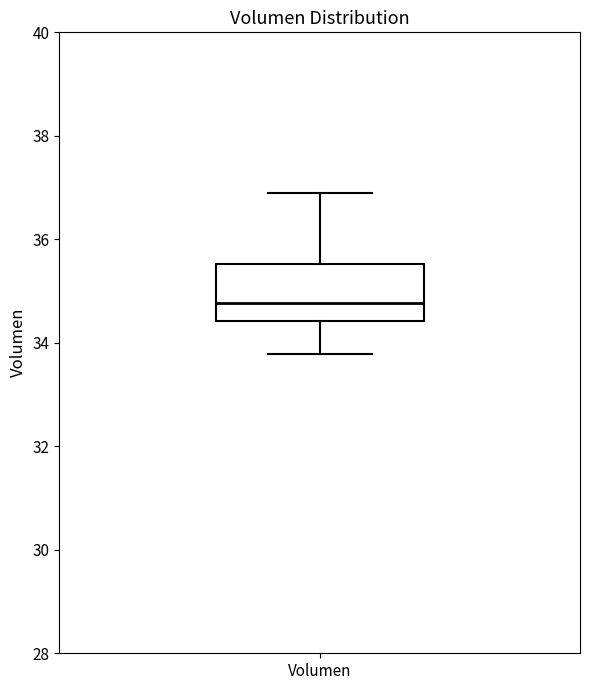

Read this box plot against the y-axis: the position of the median line, the range covered by the box, and the ends of both whiskers. The values are not printed on the chart, so give them approximately, as read against the axis.

median 34.8, box 34.4 to 35.6, whiskers 33.8 to 36.8